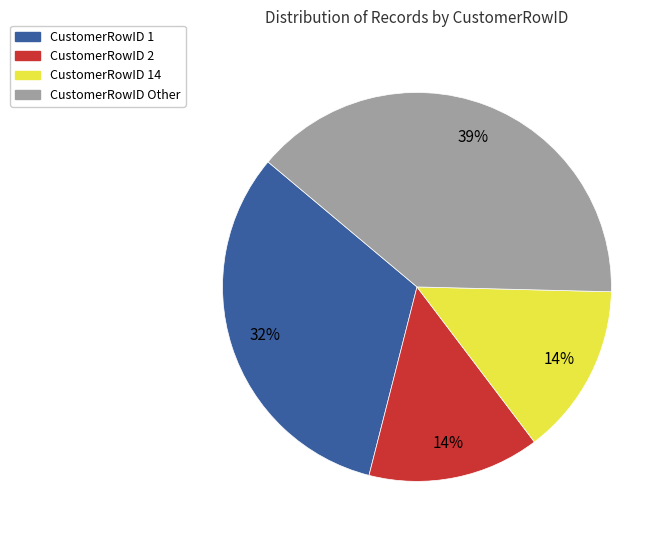

True or false: CustomerRowID 1 accounts for 32% of the total.

True